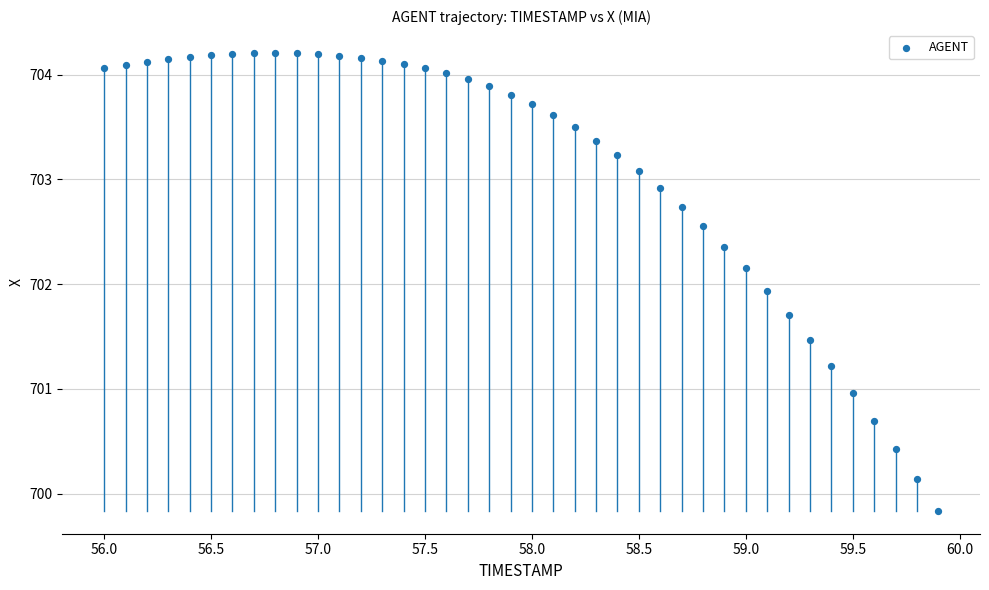

What is the range of X values (max minus min)?

3.9